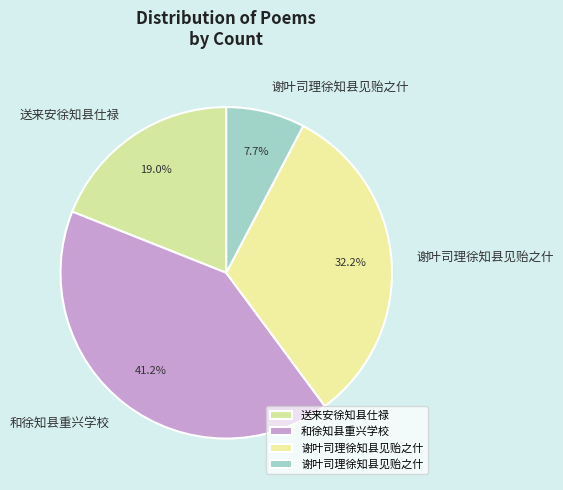

Which slice is the smallest?

谢叶司理徐知县见贻之什